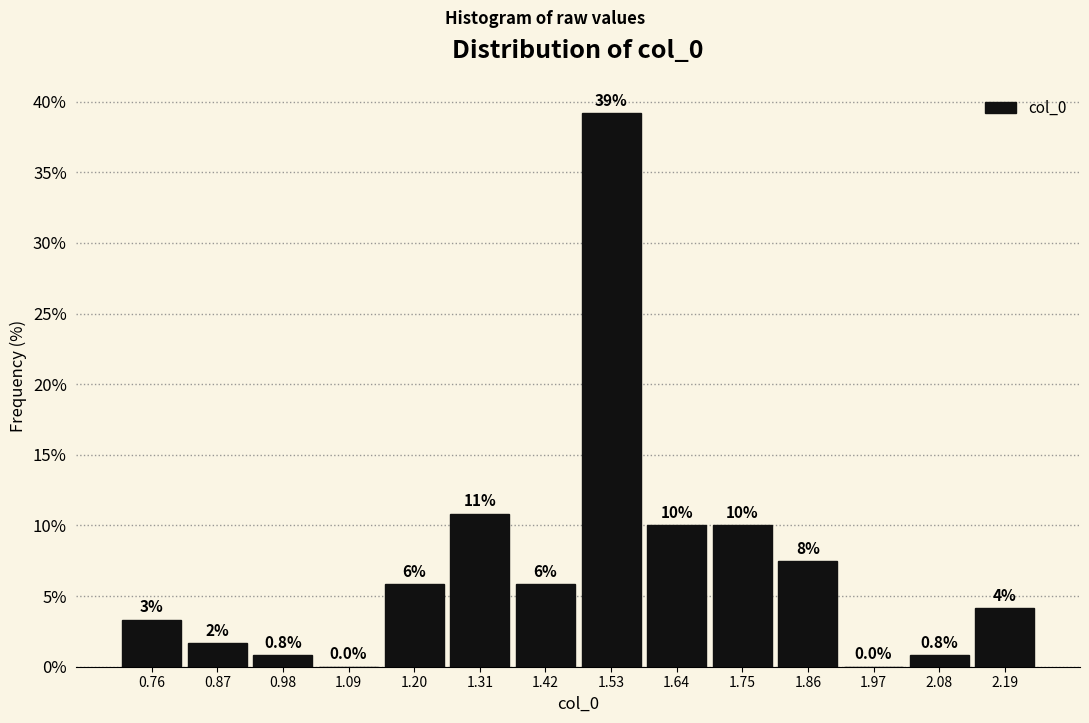

Over which range of the x-axis is the bar tallest?

1.48 to 1.58